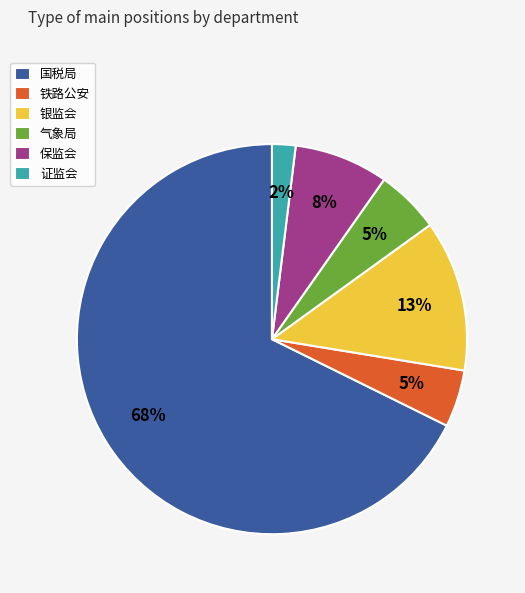

To the nearest percent, what percentage of the pie is 银监会?

13%